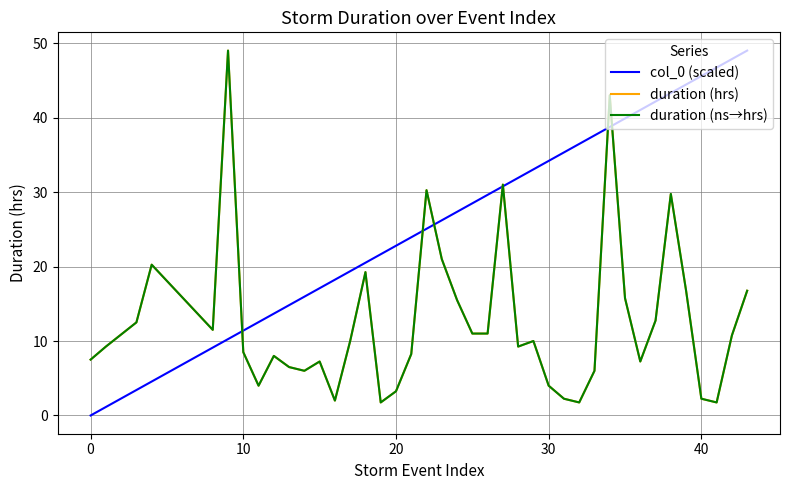

Does the chart display data point markers on the line(s)?

No